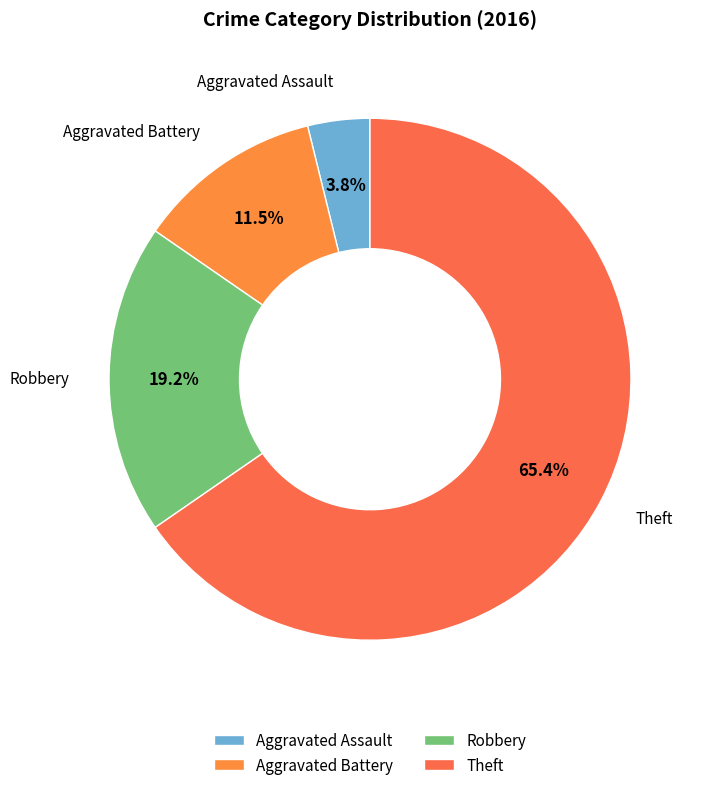

Which category has the biggest portion of the pie?

Theft